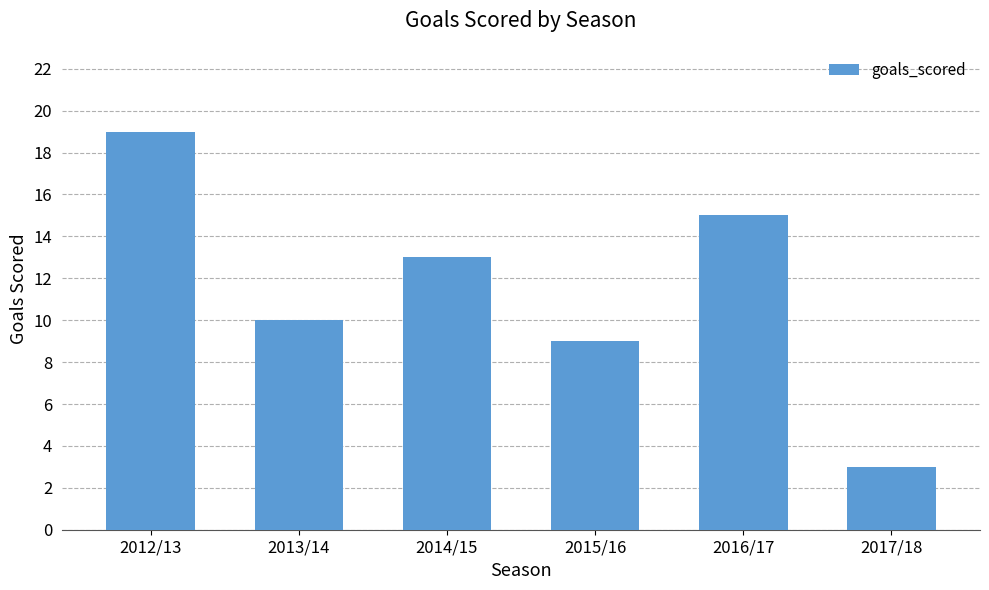

What is the difference between the maximum and minimum values?

16